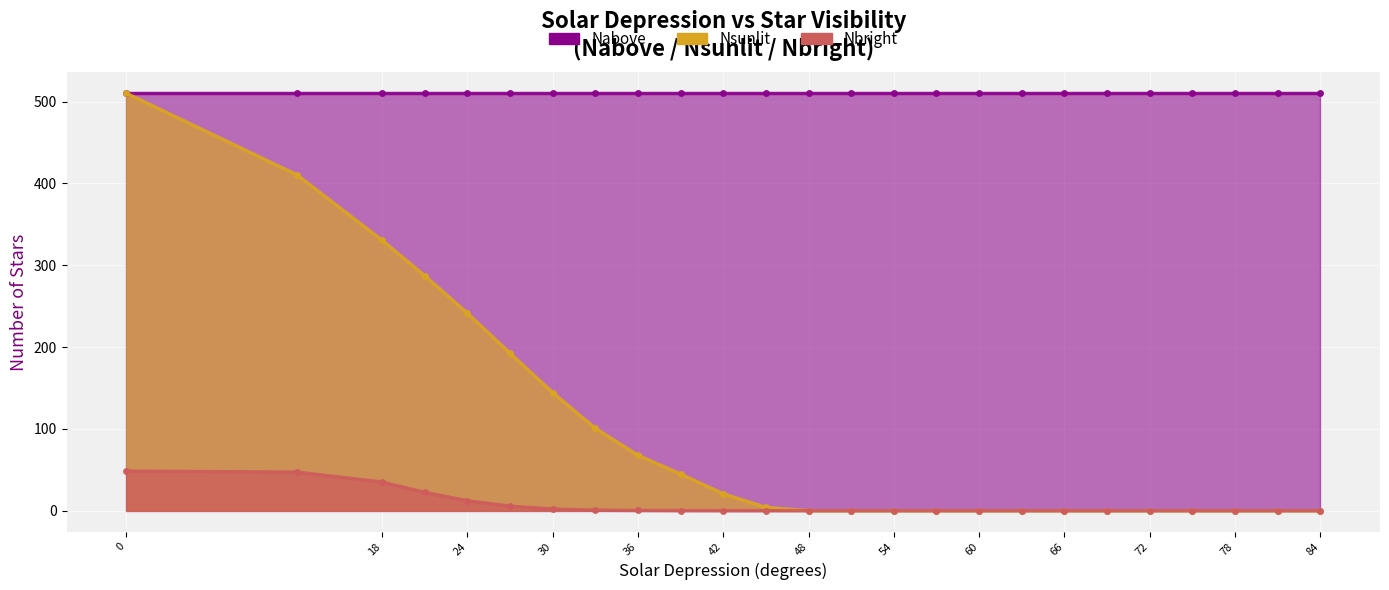

What is the difference between the second highest and second lowest values in the Nsunlit series?

410.5